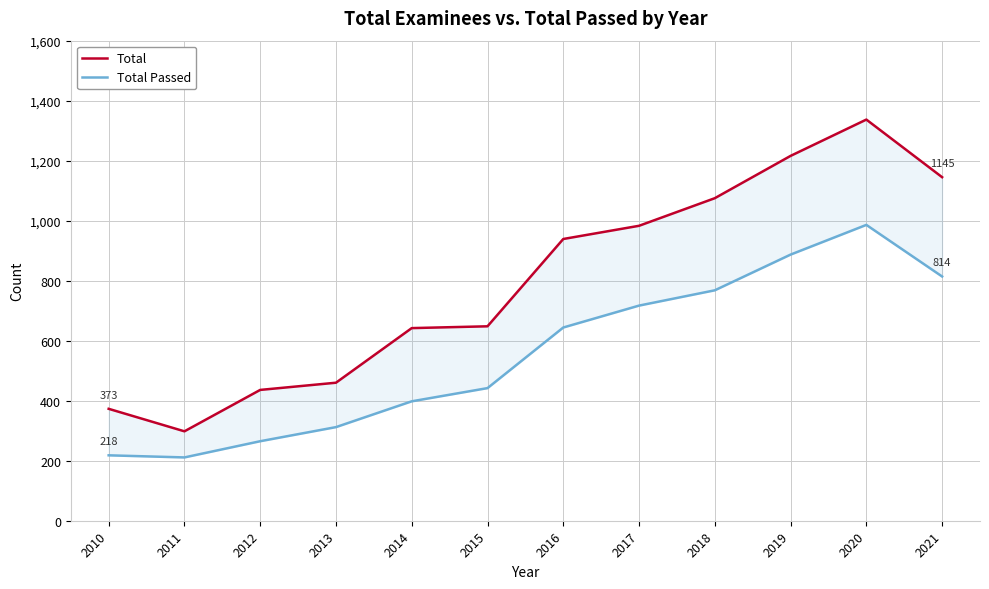

Where does the Total Passed series first go above 644?

2017